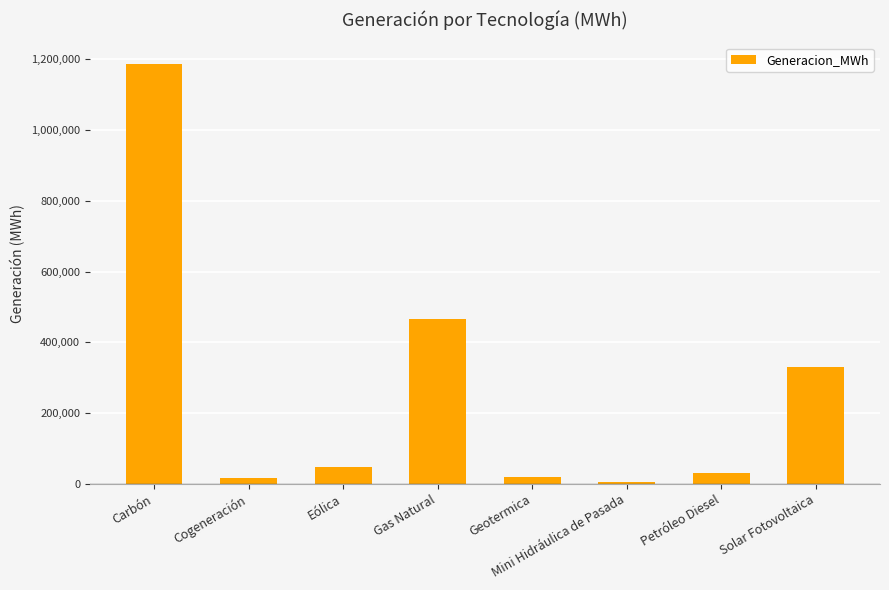

What is the sum of all values?

2102423.8